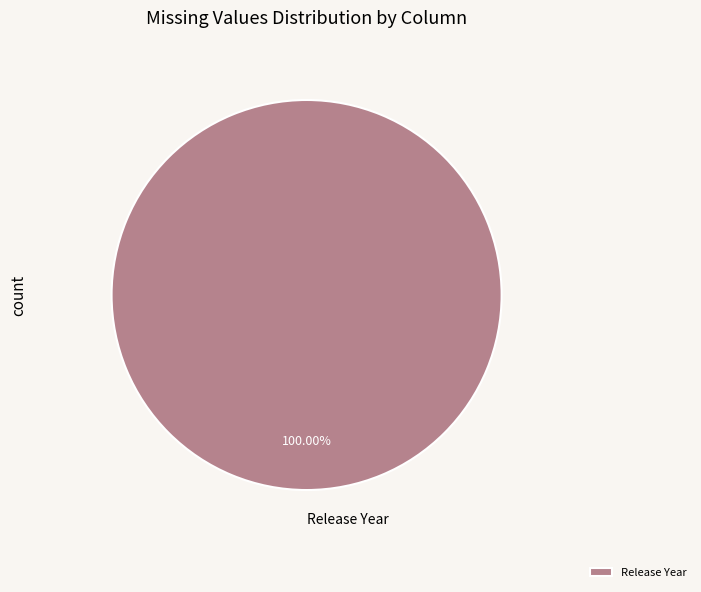

Which slice represents more than half of the pie?

Release Year